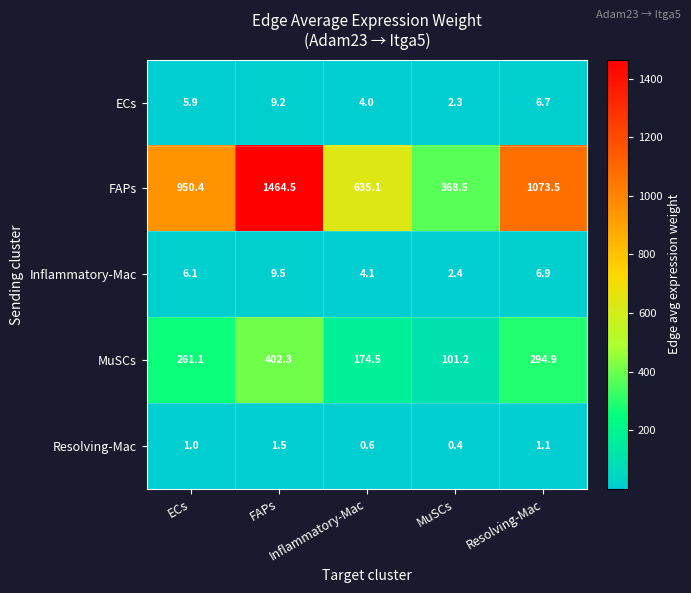

Which series has the largest range (max minus min)?

FAPs